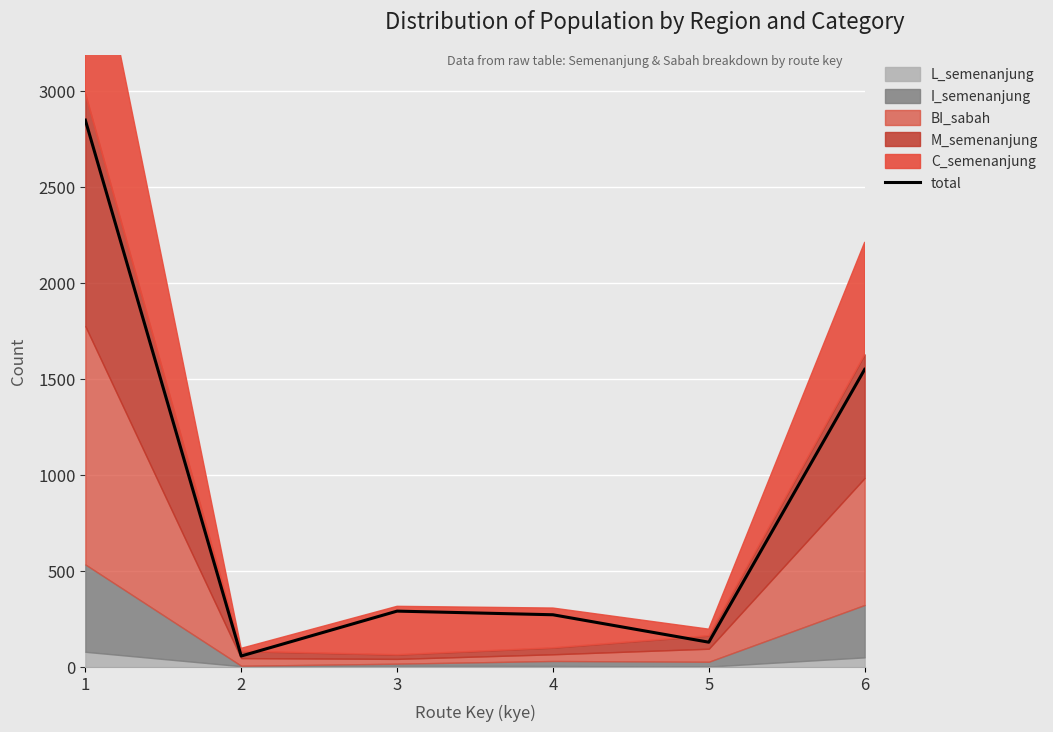

What is the greatest value displayed?

2850